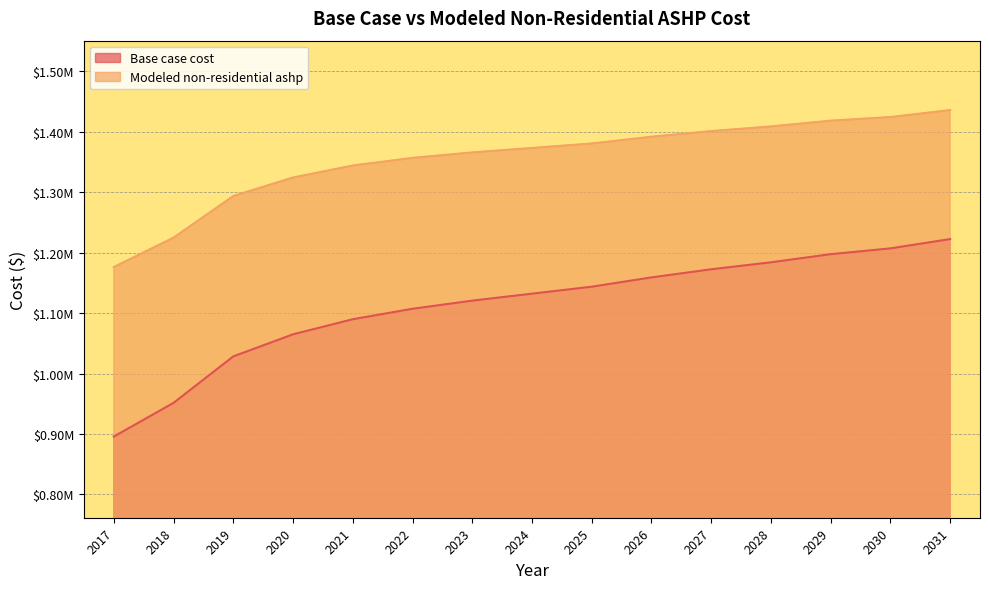

Rank the series by their maximum value, from highest to lowest.

Modeled non-residential ashp, Base case cost